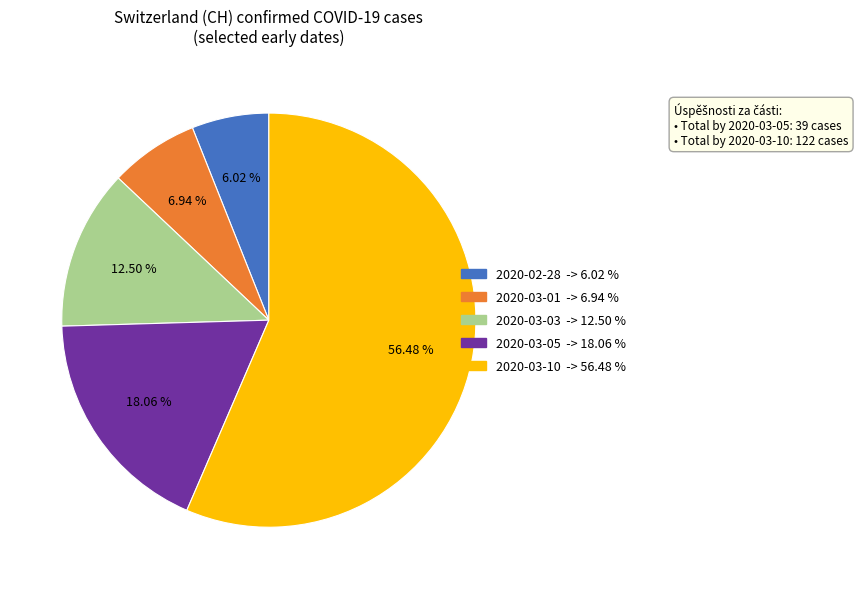

Is there any slice that represents more than half of the pie?

Yes